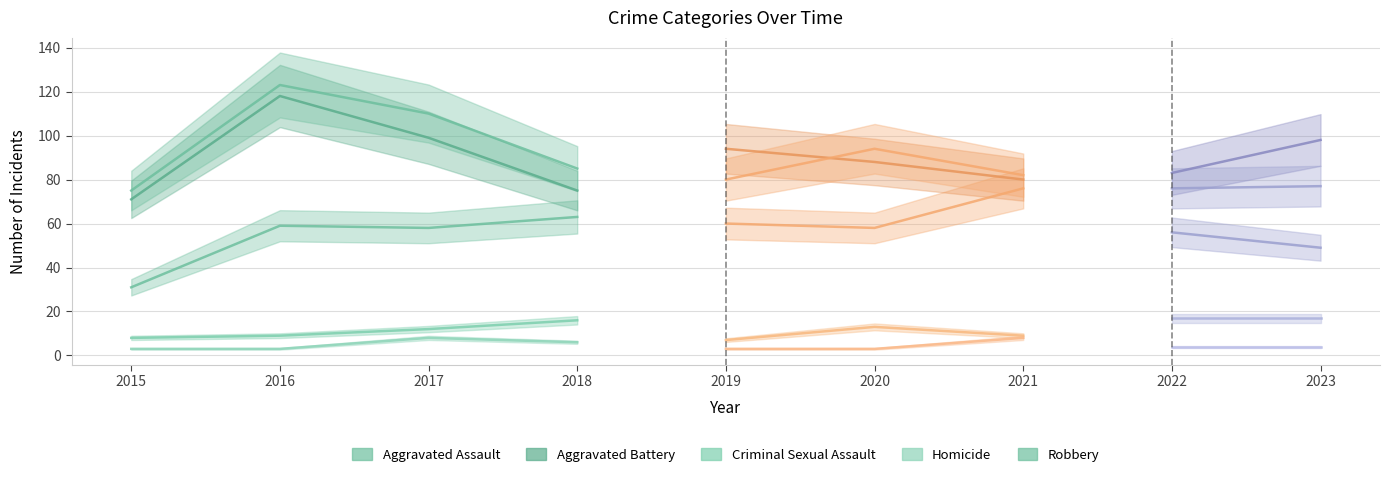

Which category has the highest value in the Aggravated Assault series?

2021